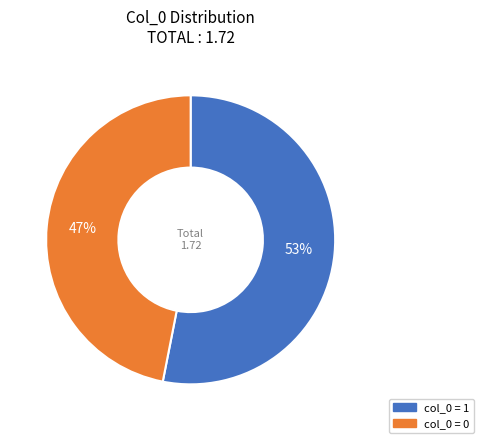

To the nearest percent, what is the average slice percentage?

50%